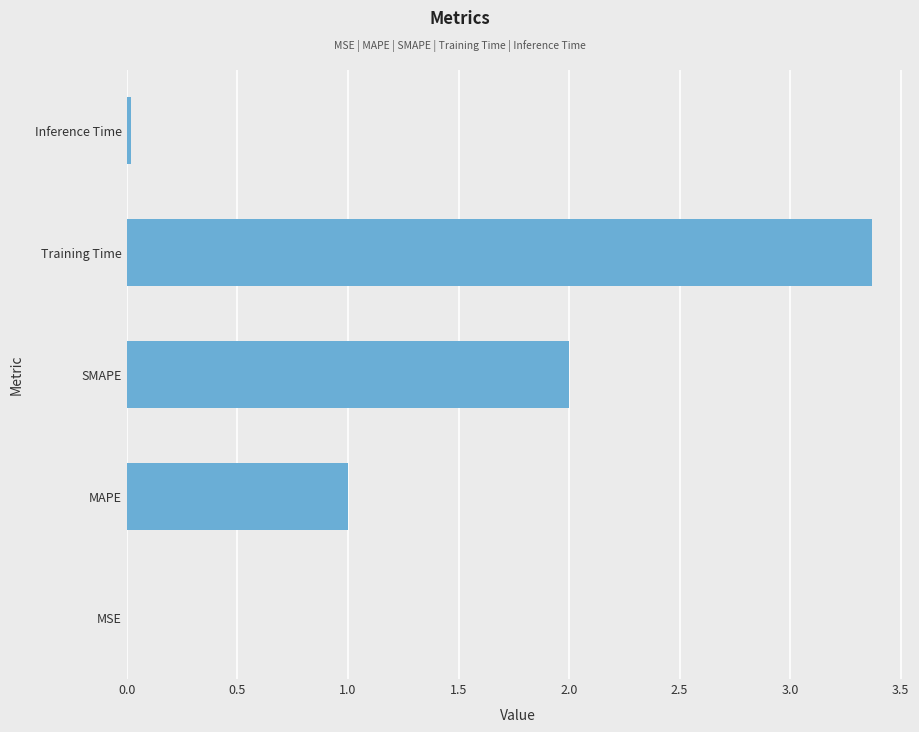

What is the change in value from MAPE to Training Time?

+2.4